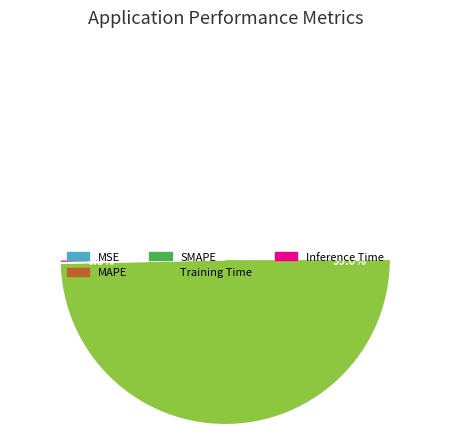

What percentage is NOT represented by Training Time?

1.0%